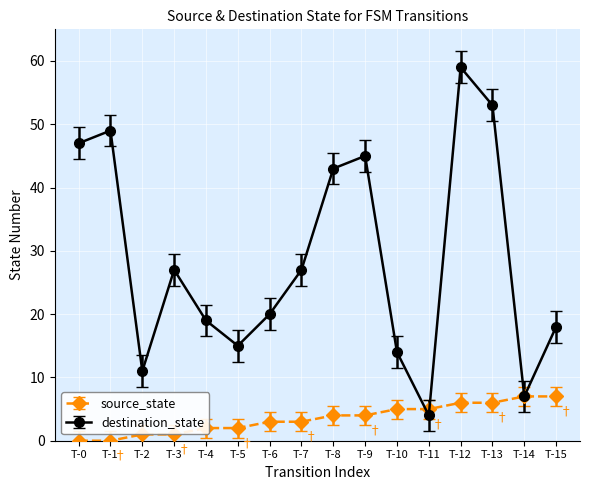

What is the difference between the maximum and minimum values in the destination_state series?

55